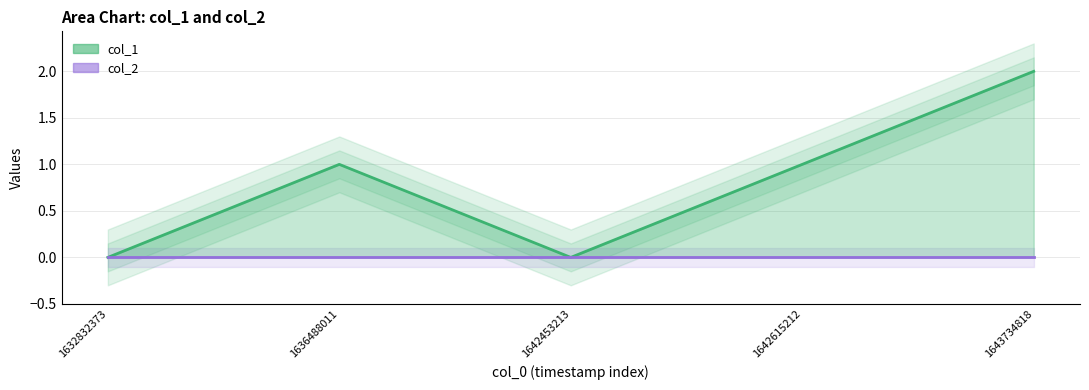

What is the difference between the maximum and minimum values in the col_1 line series?

2